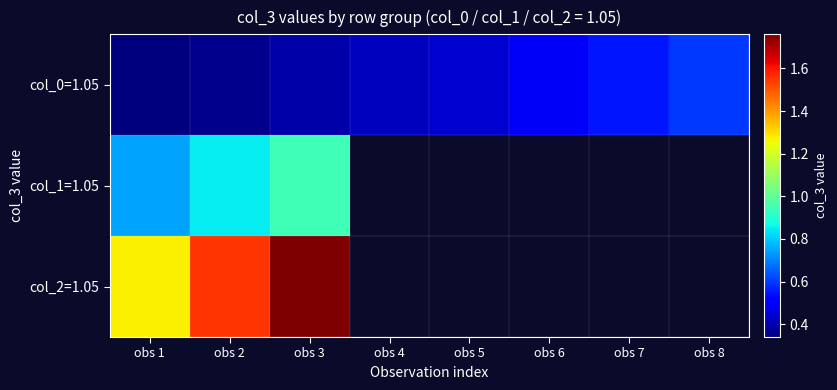

At obs 1, list the series in order from largest to smallest.

col_2=1.05, col_1=1.05, col_0=1.05